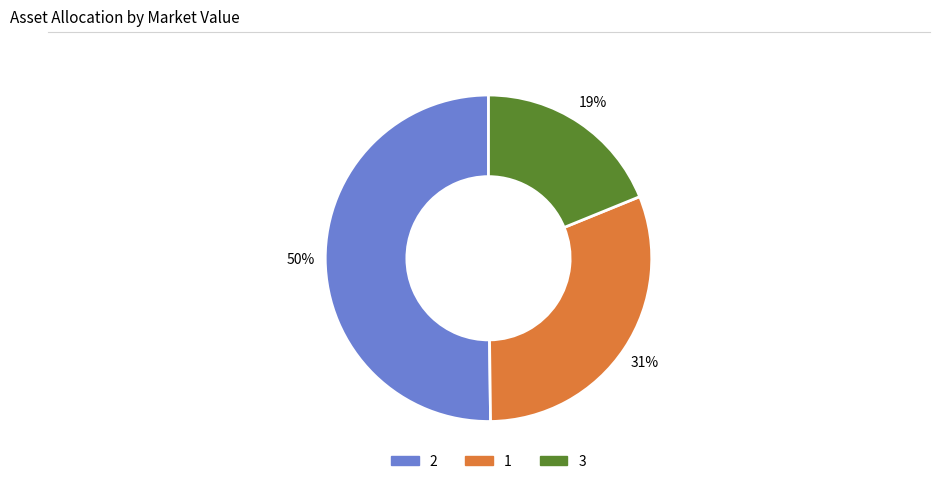

Is 1 the majority of the pie?

No